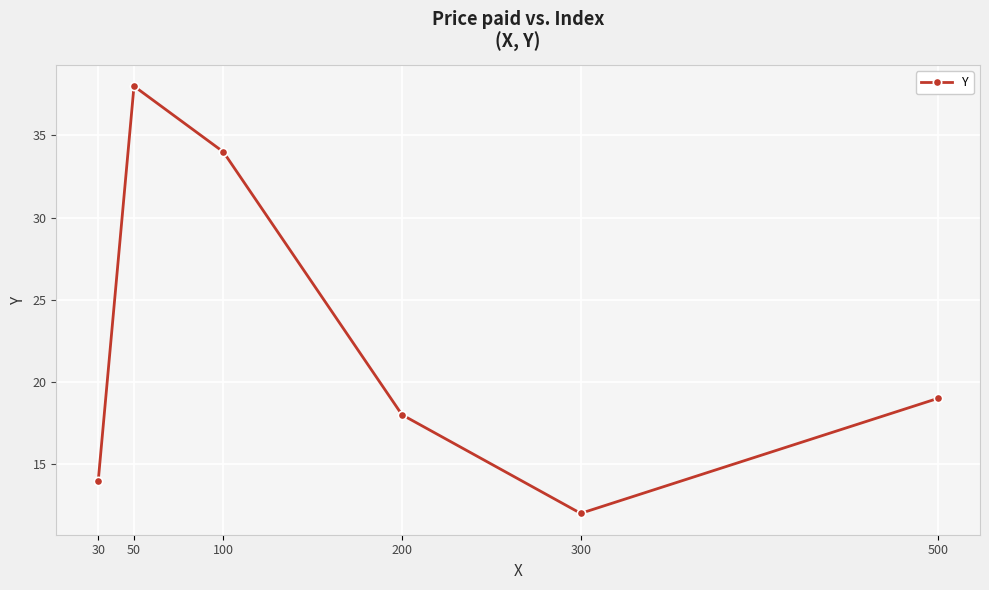

What is the change in value from 30 to 50?

+24